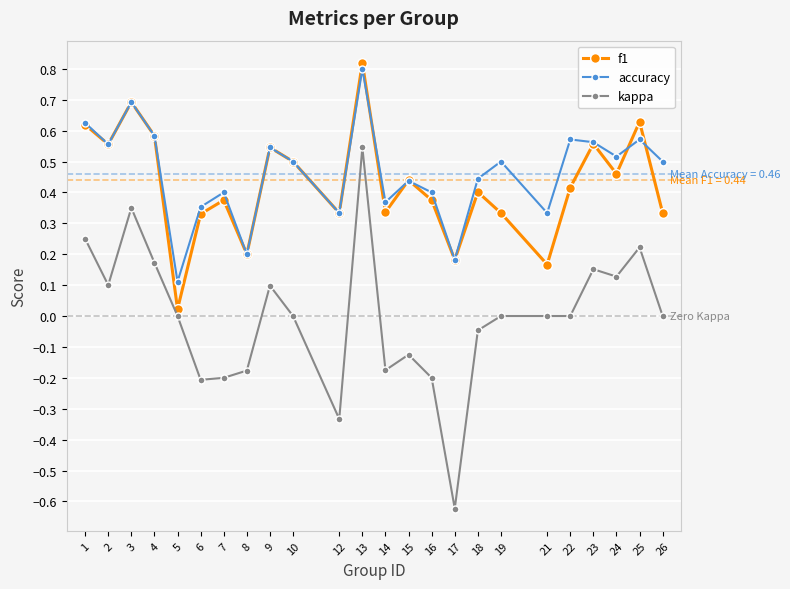

Is this an area chart (filled region under the line)?

No